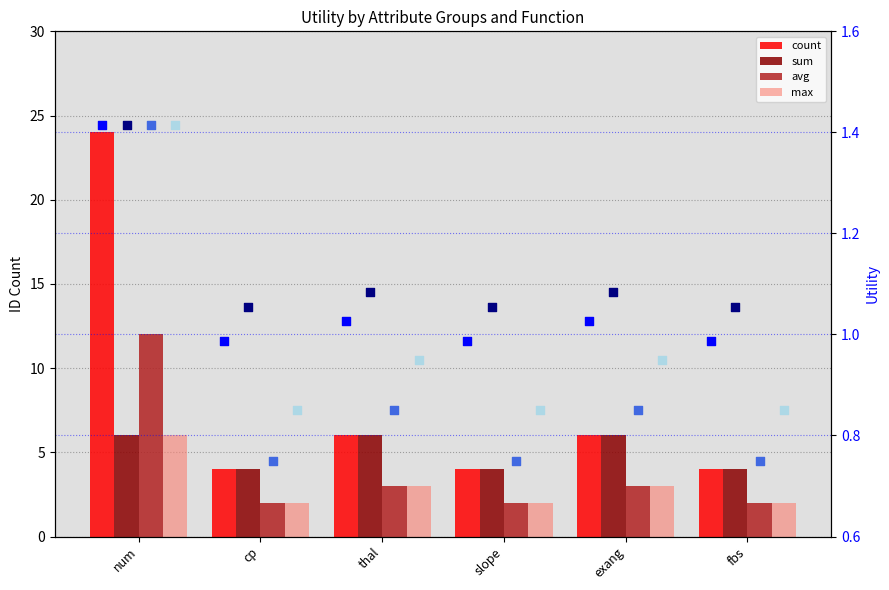

Which series has the largest Y range (max minus min)?

count